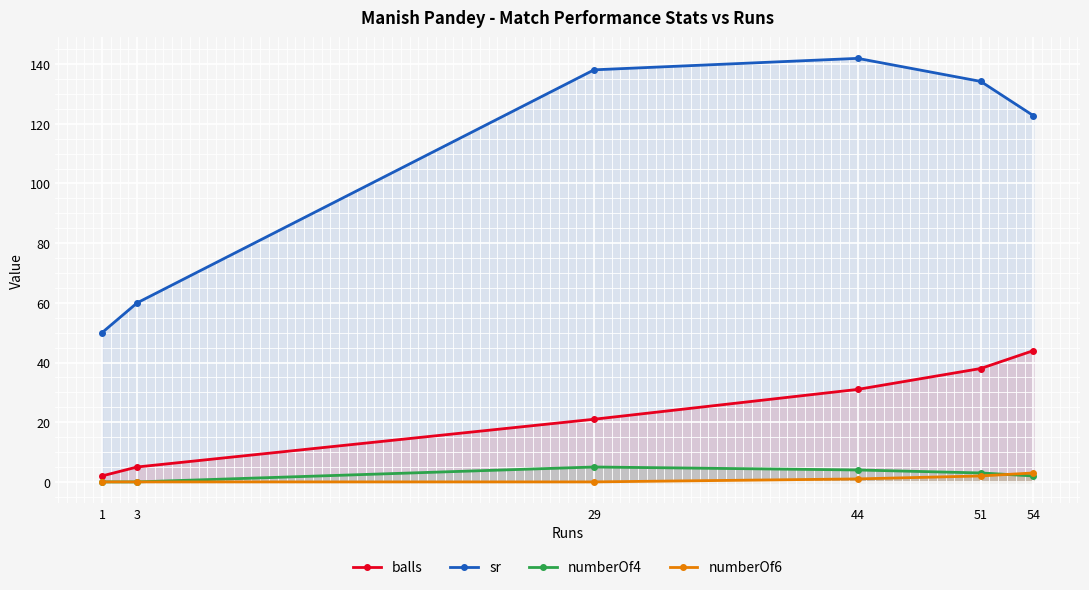

Reading right to left, what are all the values shown in this chart?

balls: 54=44.0	51=38.0	44=31.0	29=21.0	3=5.0	1=2.0
sr: 54=122.7	51=134.2	44=141.9	29=138.1	3=60.0	1=50.0
numberOf4: 54=2.0	51=3.0	44=4.0	29=5.0	3=0.0	1=0.0
numberOf6: 54=3.0	51=2.0	44=1.0	29=0.0	3=0.0	1=0.0